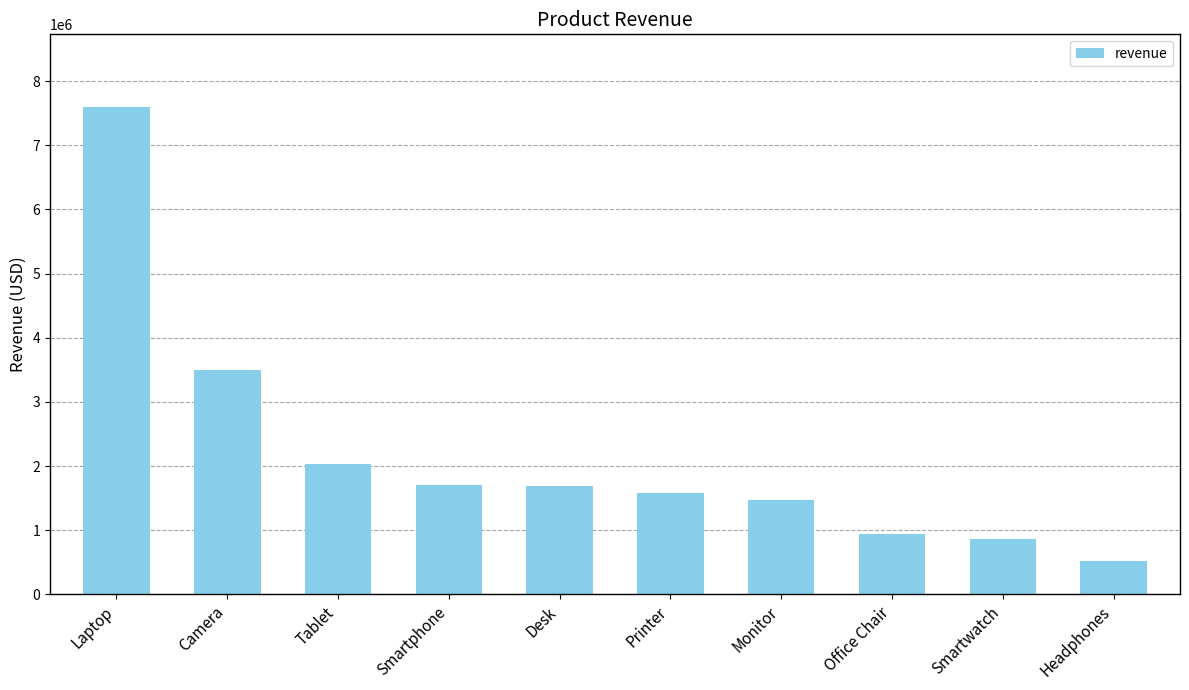

Are the bars grouped side by side (vs. stacked)?

No